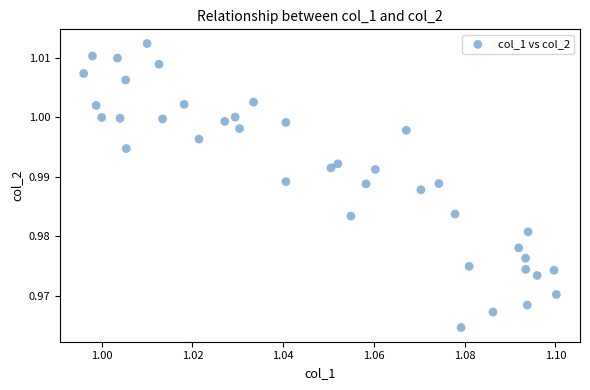

Count the number of points in this scatter plot.

39